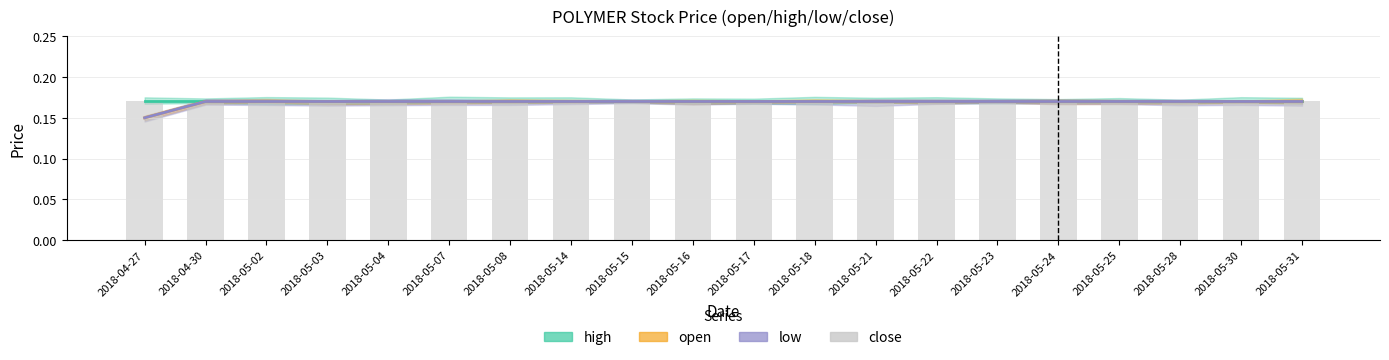

Which series has the widest spread of values?

open